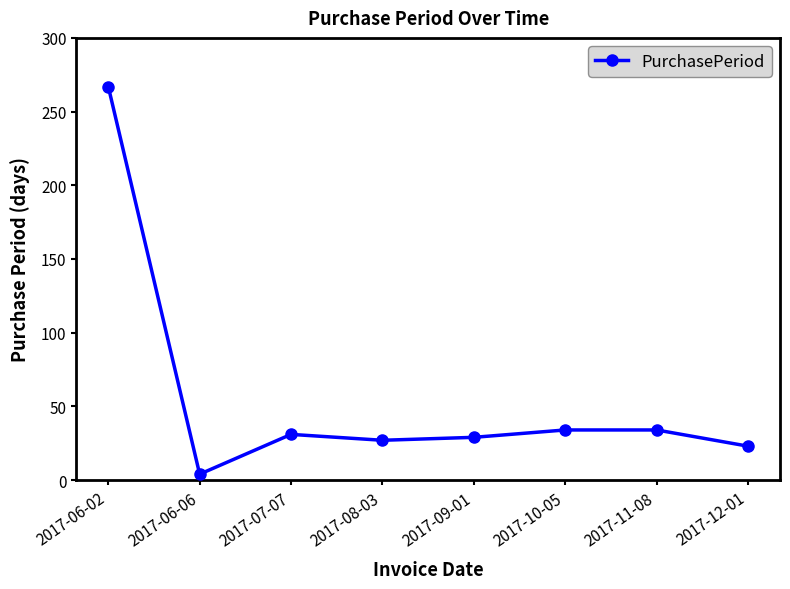

The value at 2017-10-05 is 21. True or false?

False